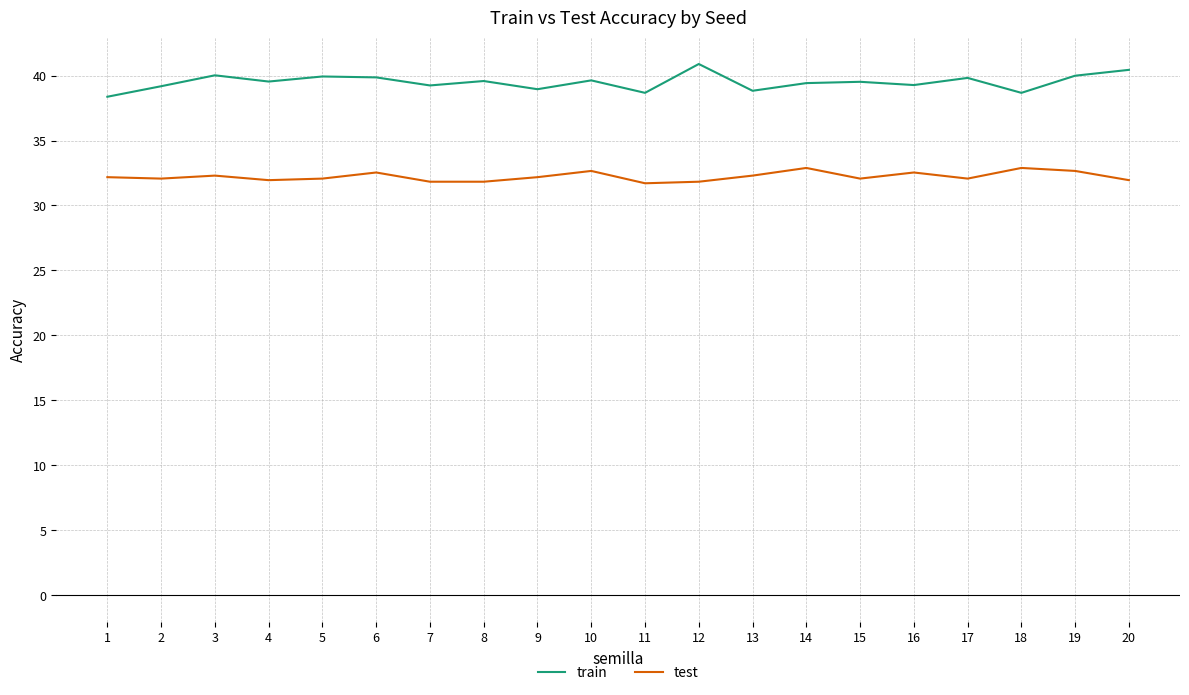

Which series has the widest spread of values?

train